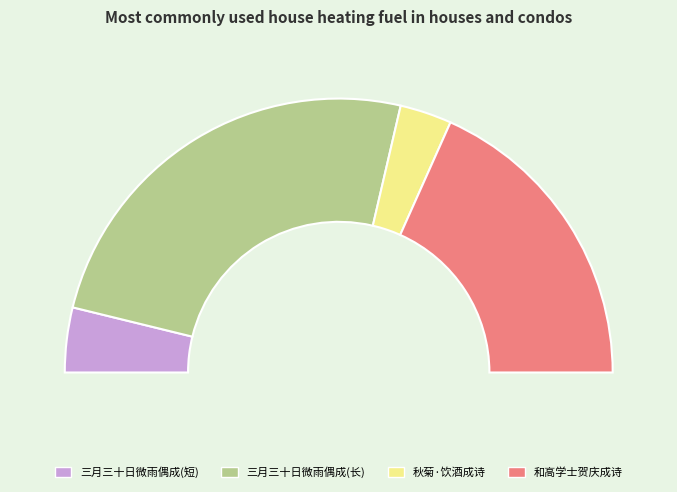

How many slices are in this pie chart?

4